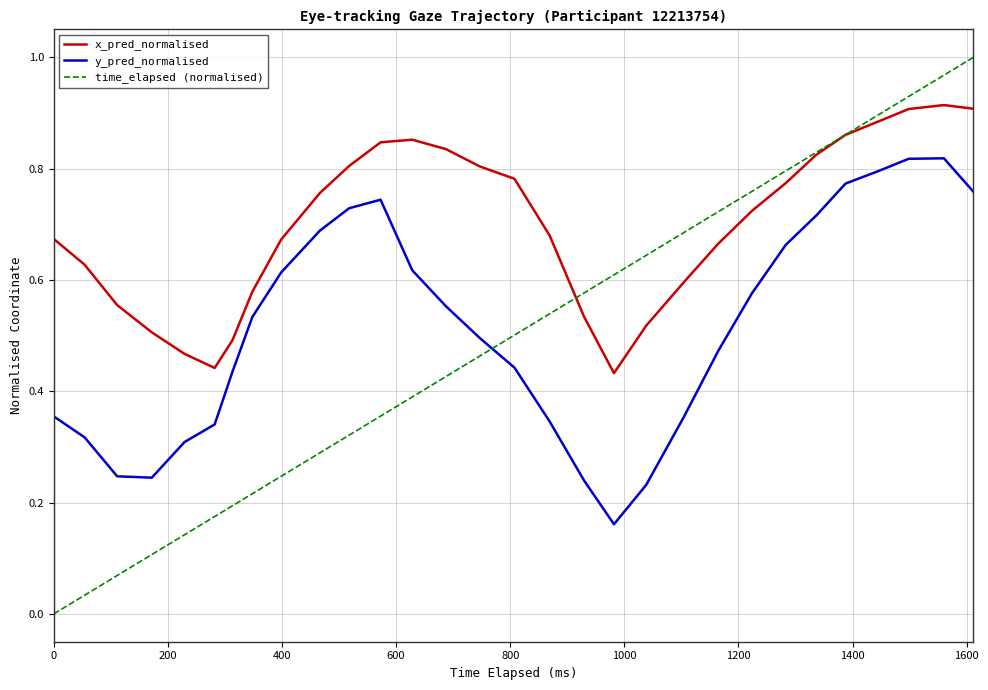

At how many categories does at least one series exceed 0?

30